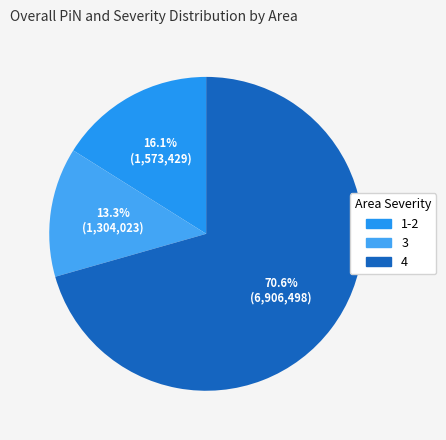

Count the number of slices in the pie.

3